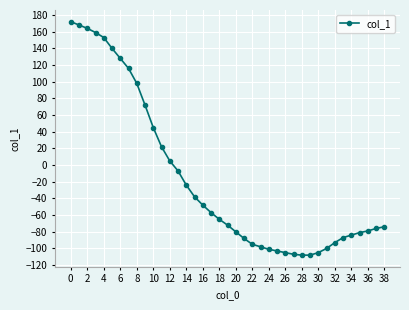

What is the difference between the maximum and minimum values?

280